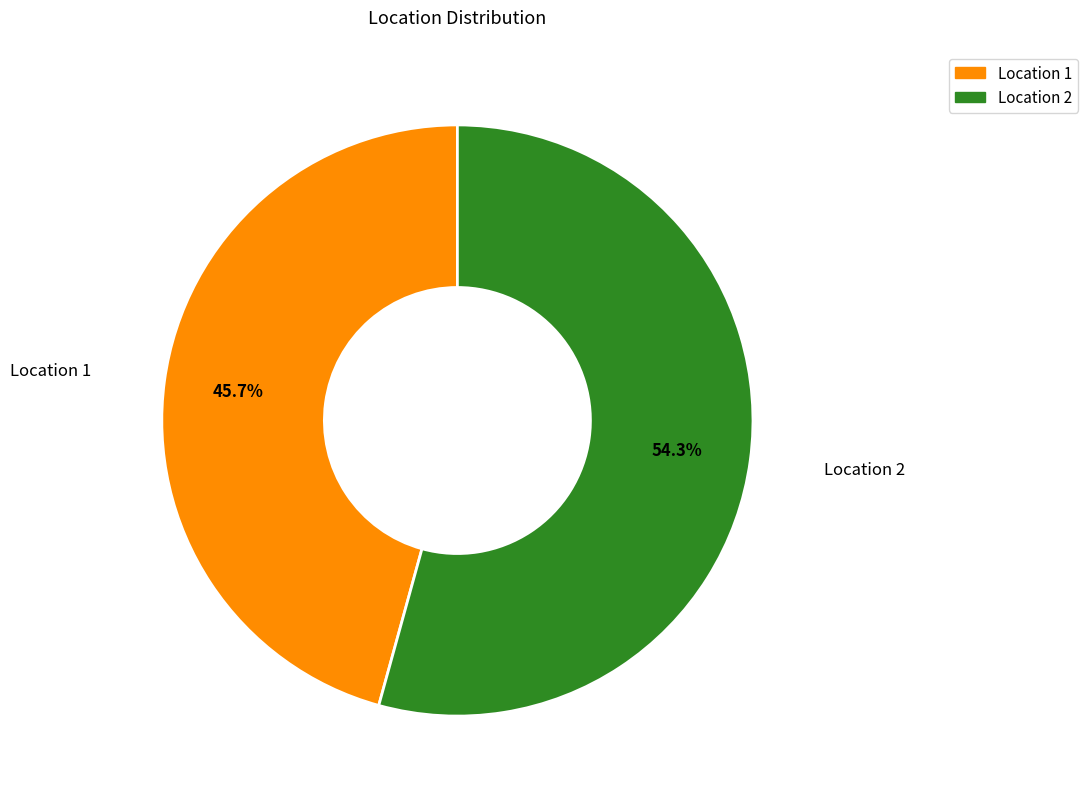

Does Location 2 account for over 50% of the chart?

Yes